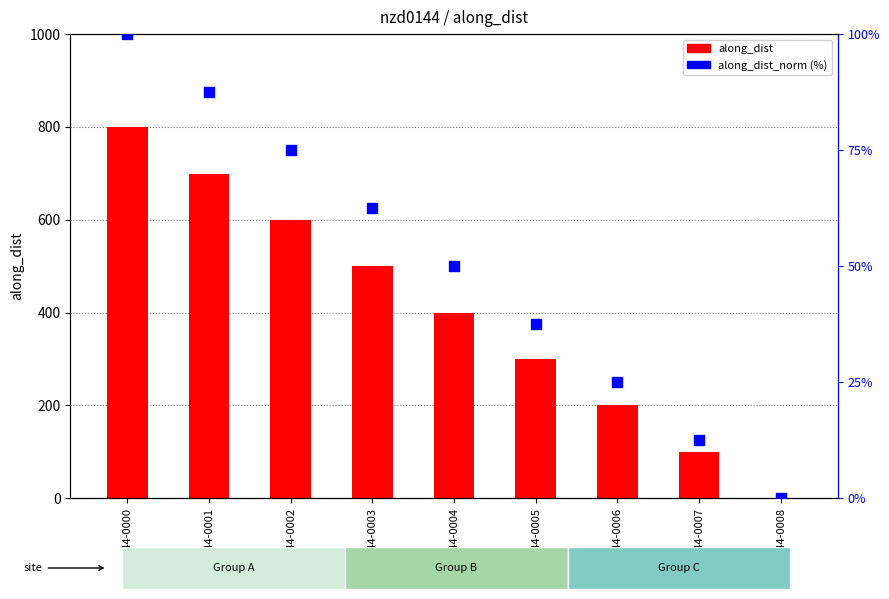

What are all the series names shown in the legend?

along_dist, along_dist_norm (%)